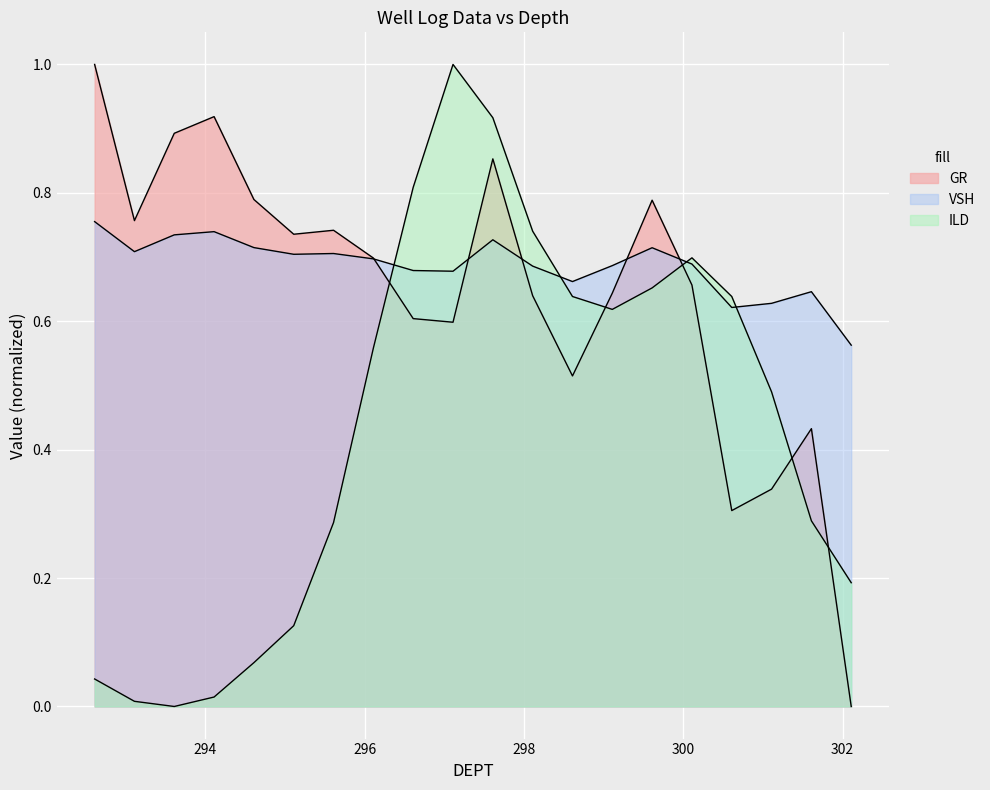

How many series are shown in this chart?

3